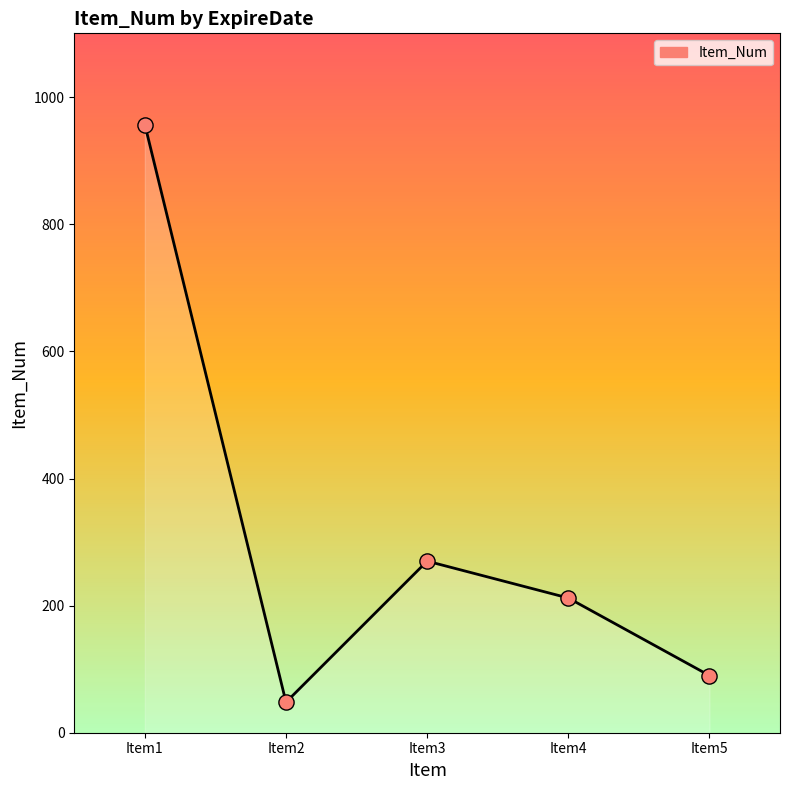

Approximately how many times larger is the value at Item1 compared to Item4?

4.5